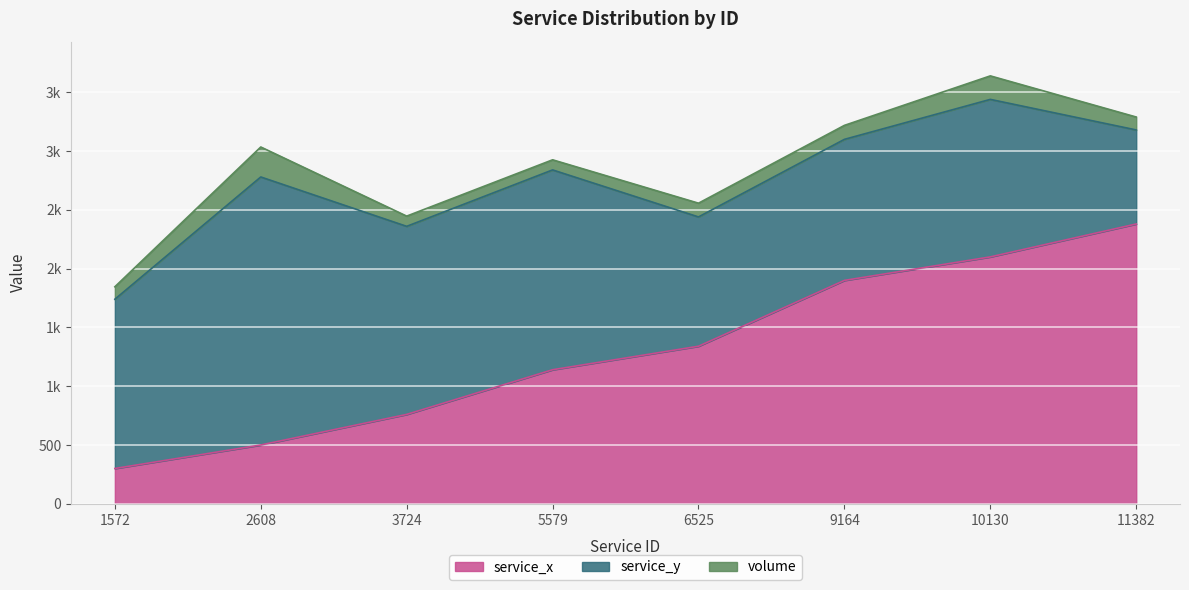

Is it true that service_x equals 3373 at 9164?

False